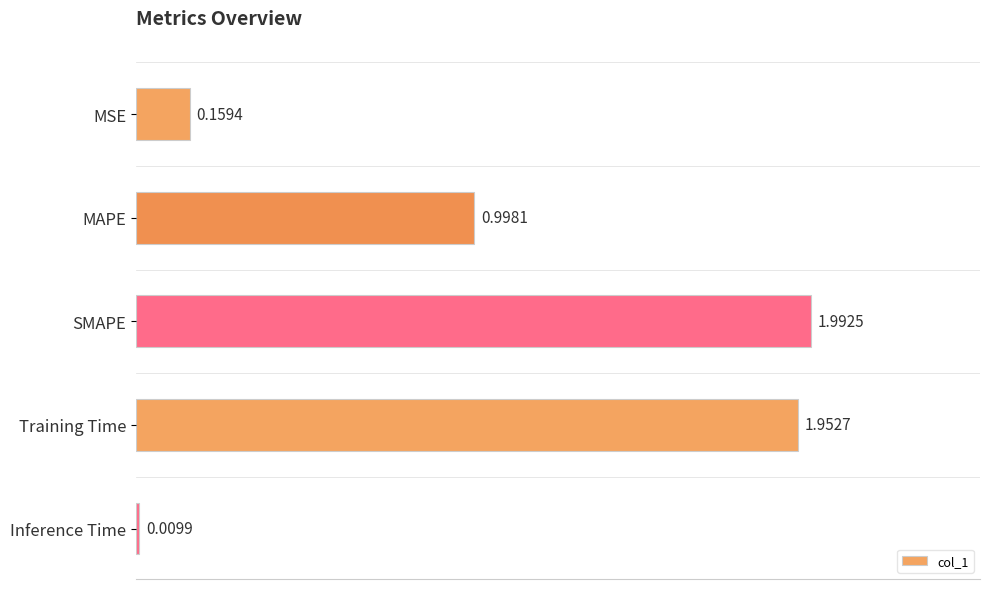

Approximately how many times larger is the value at Training Time compared to SMAPE?

1.0